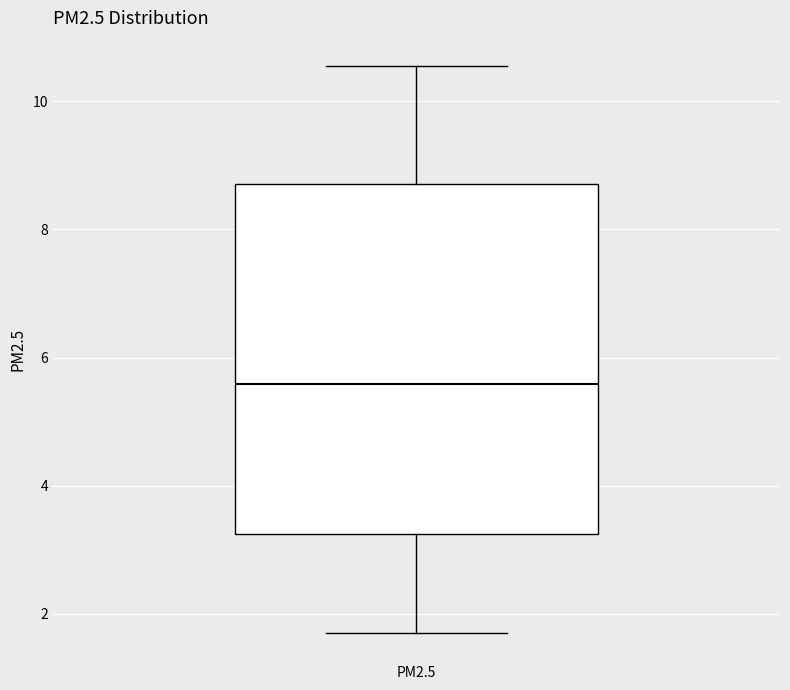

Where is the lower edge of the box for PM2.5 on the y-axis? The values are not printed on the chart, so give them approximately, as read against the axis.

3.2